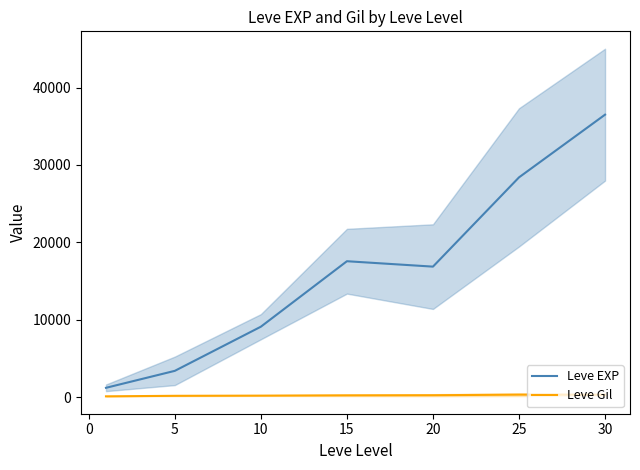

Reading left to right, transcribe all the data shown in this chart.

Leve EXP: 1213.3	3405.0	9106.7	17563.3	16865.0	28393.3	36492.5
Leve Gil: 113.3	180.0	202.8	241.3	257.0	329.7	320.8